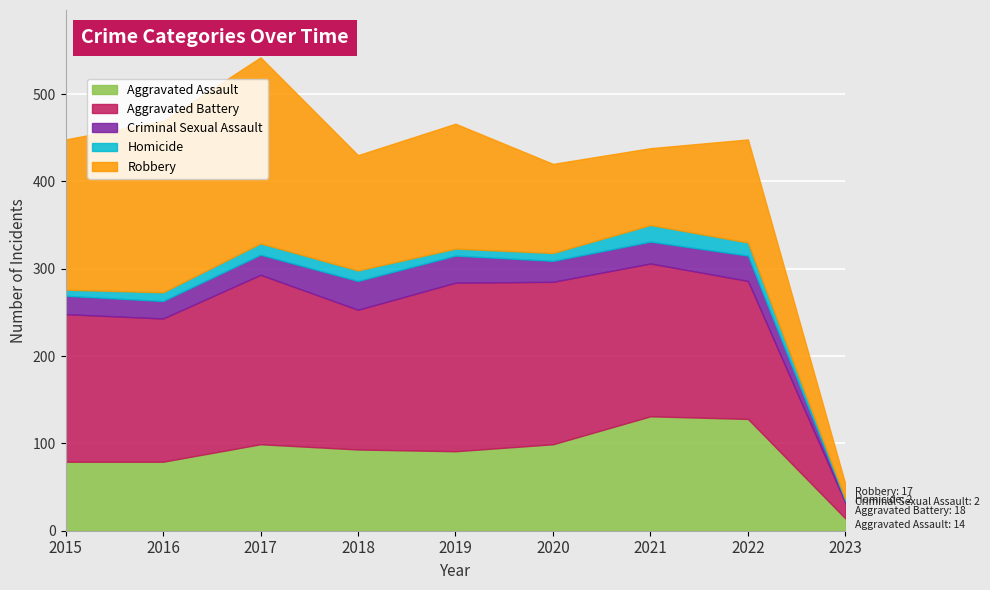

True or false: Aggravated Battery has more than 2 points higher than both neighbors.

False